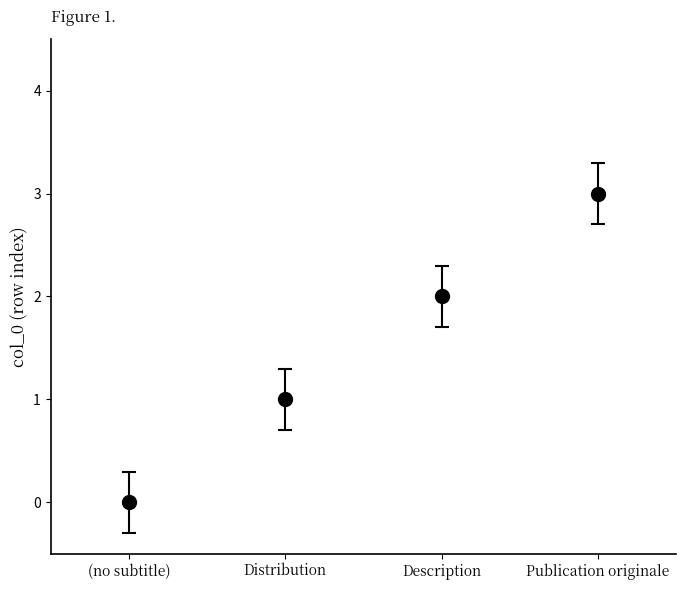

What is the approximate value at Publication originale?

3